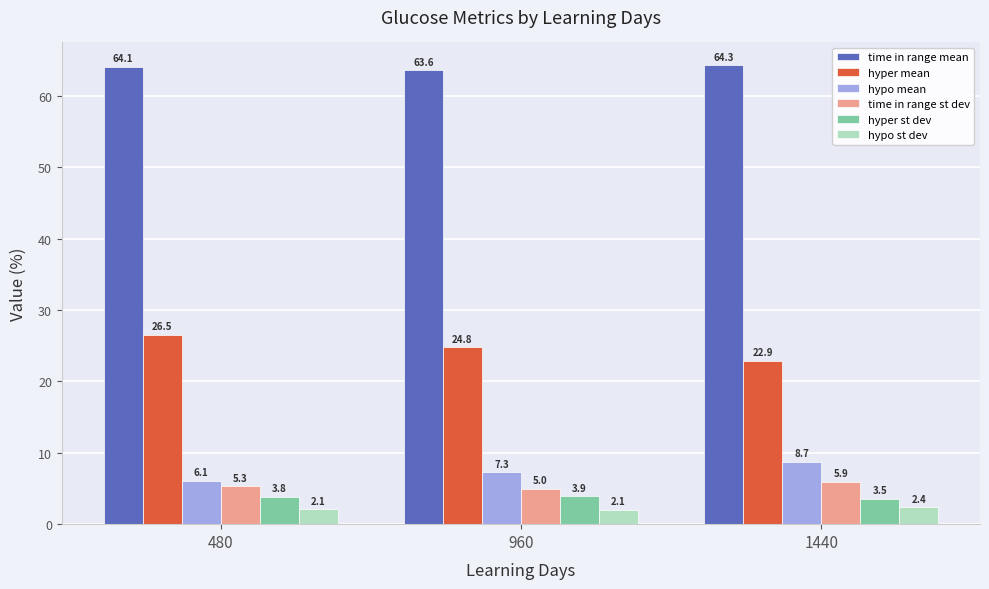

The hyper mean series shows 26.5 at 480. True or false?

True